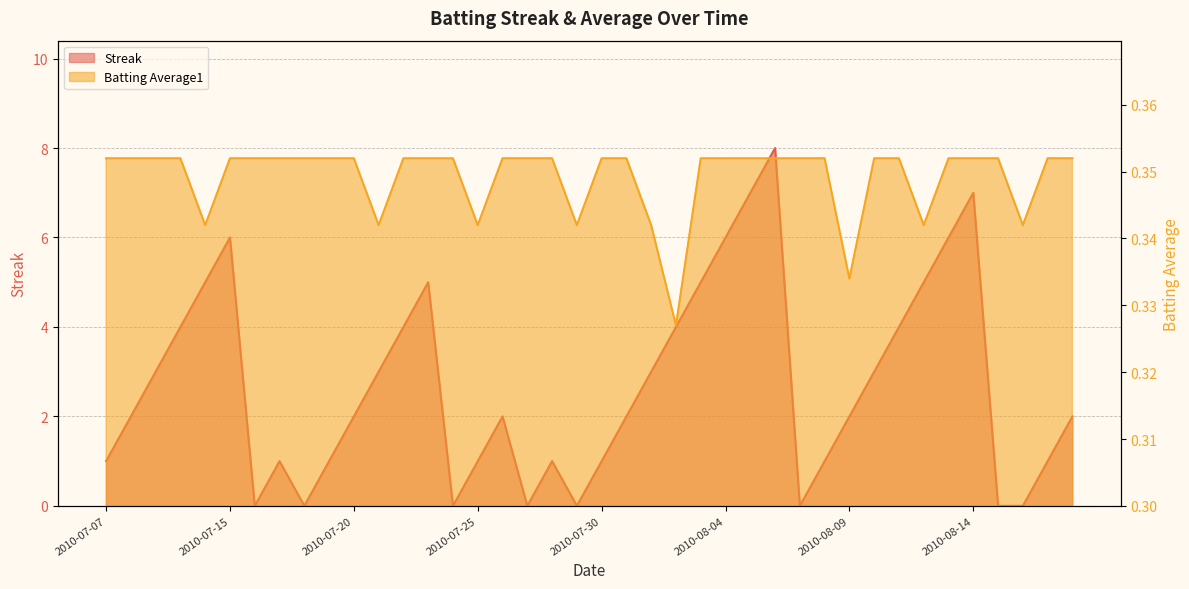

What is the approximate value of Streak at 2010-07-25?

1.0